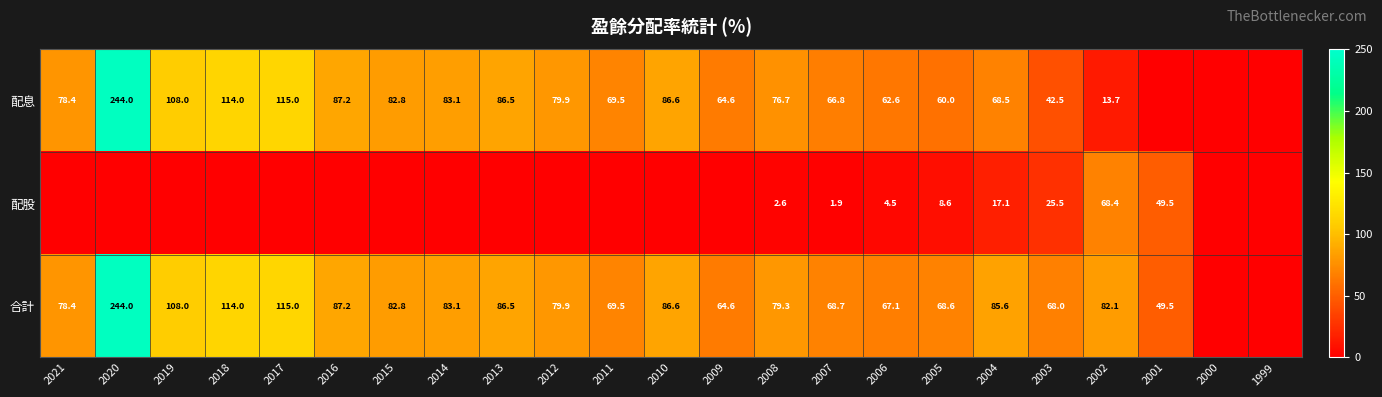

What is the difference between the highest and lowest values at 2007?

66.8